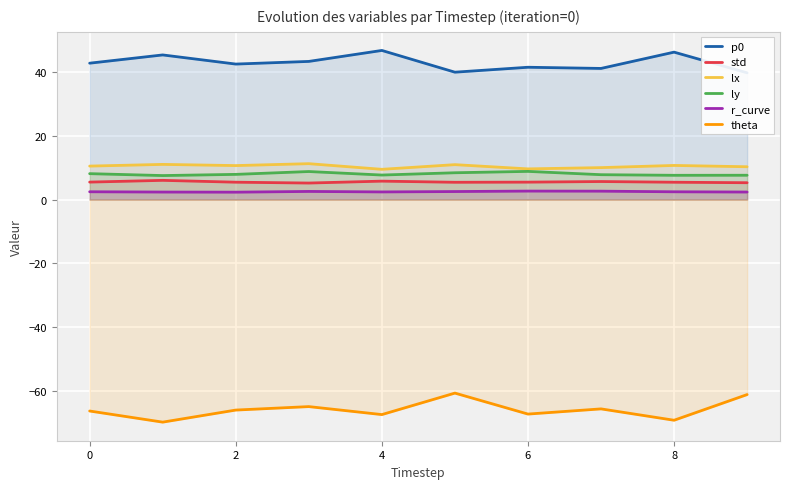

Is it true that std equals 5.3 at 9?

True